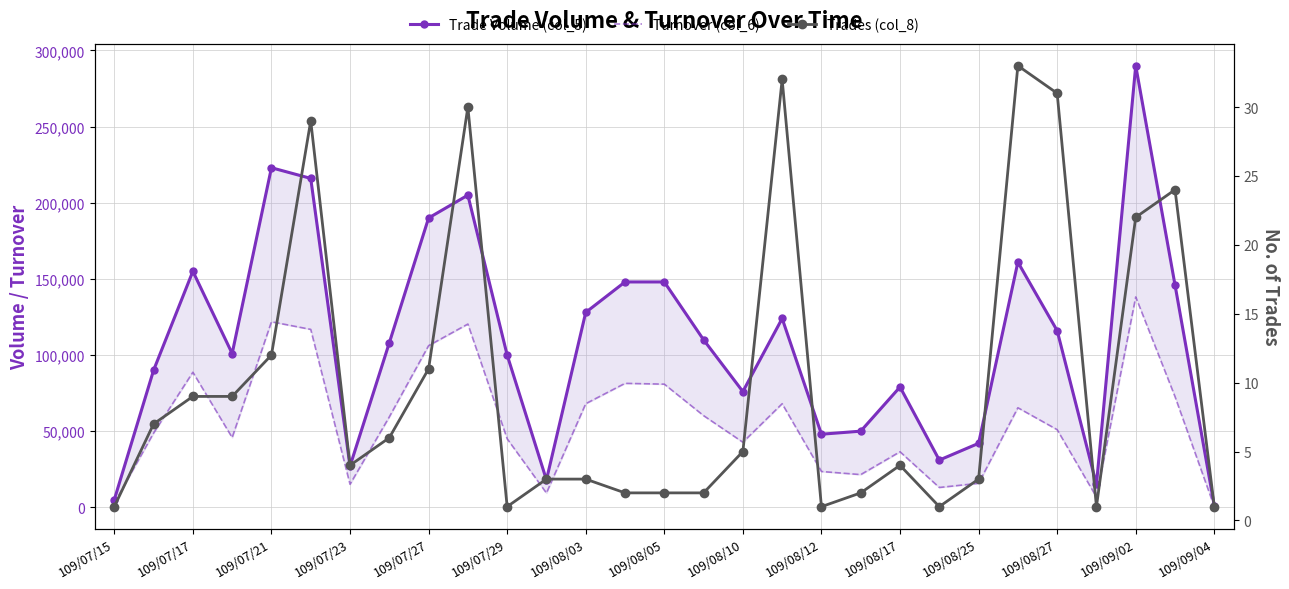

At which label does Trades (col_8) first exceed 4?

109/07/17